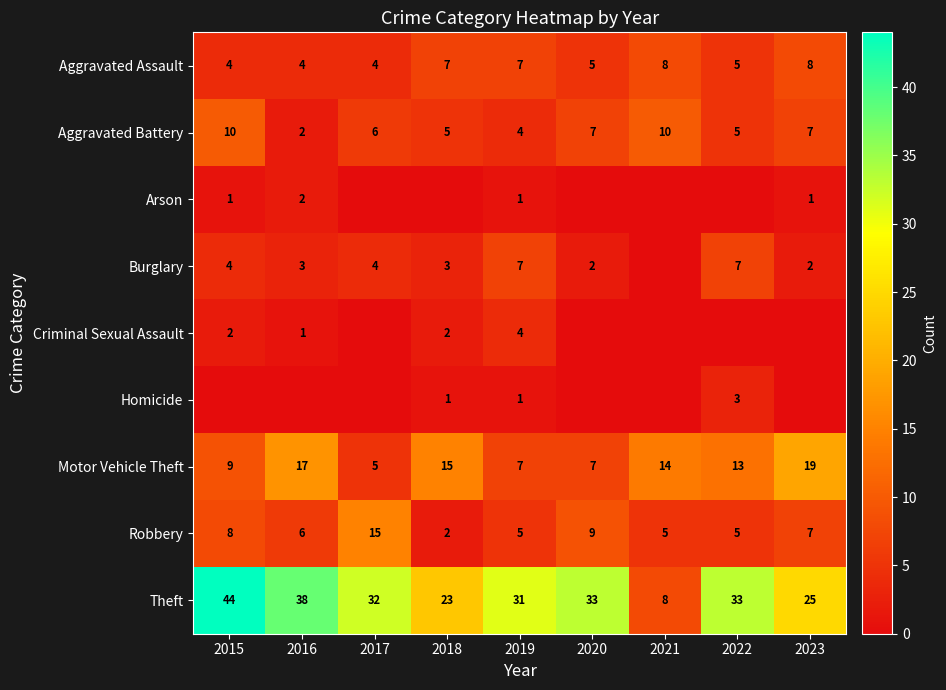

What is the spread (max minus min) of values at 2022?

33